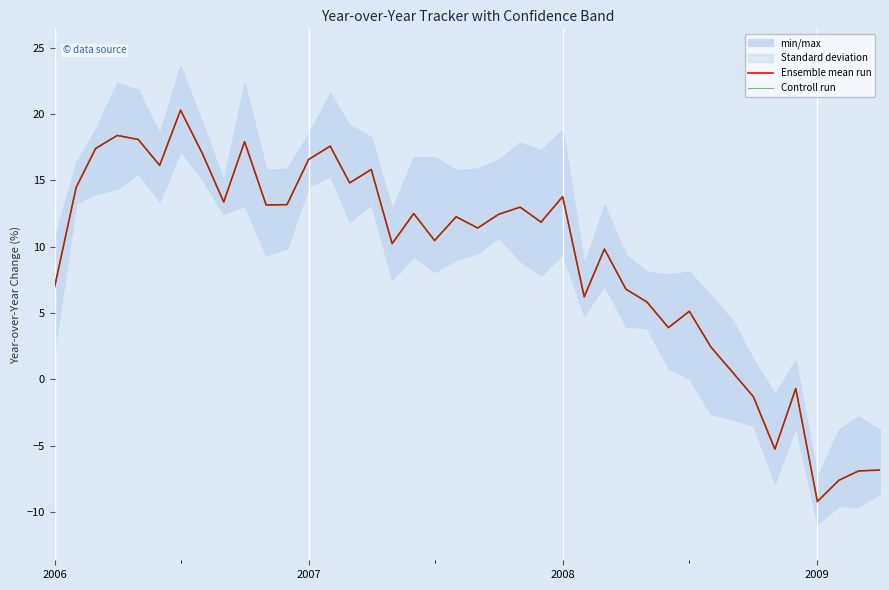

True or false: Ensemble mean run and Controll run intersect in this chart.

False